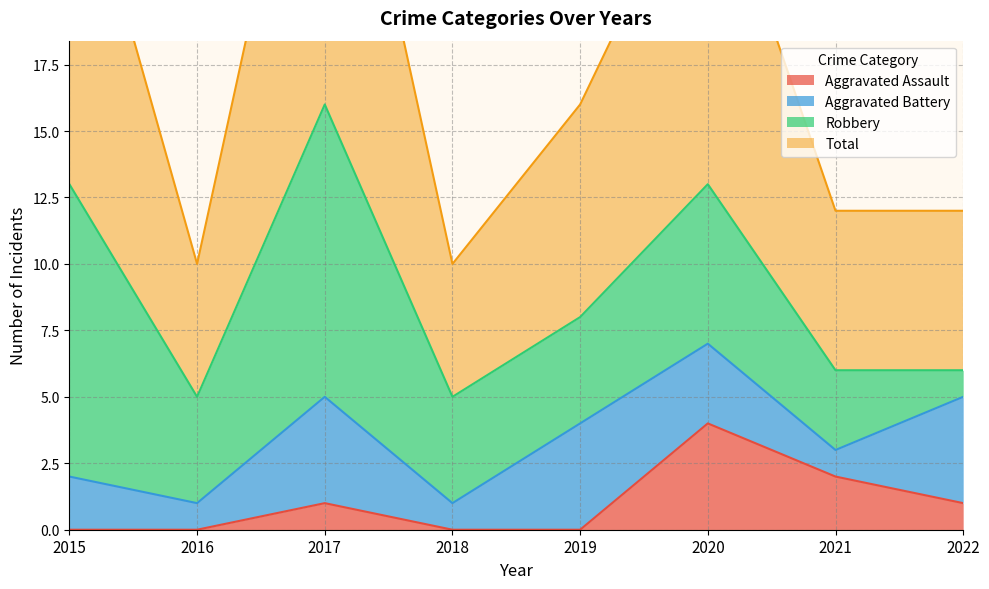

List the labels in order of Aggravated Assault value, smallest first.

2015, 2016, 2018, 2019, 2017, 2022, 2021, 2020